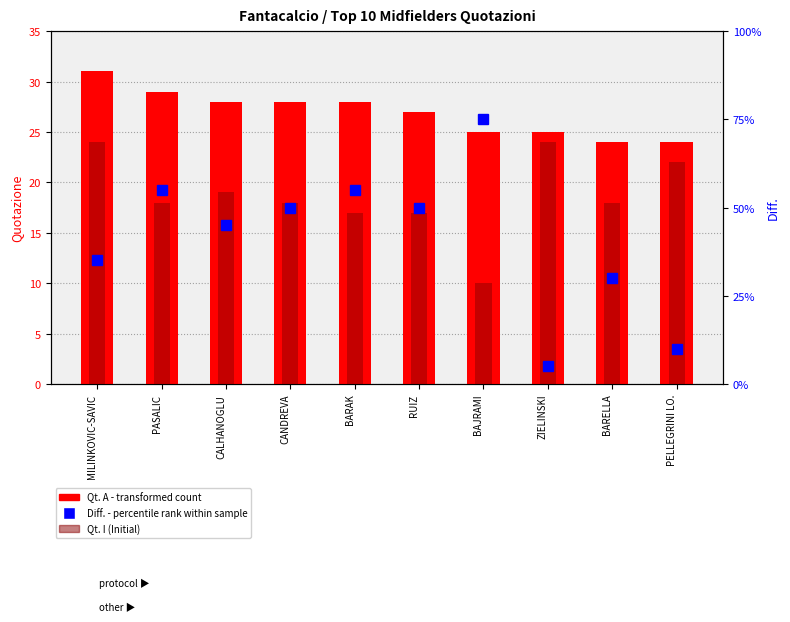

Rank the series by their maximum value, from highest to lowest.

Qt. A (Att.), Qt. I (Ini.), Diff.